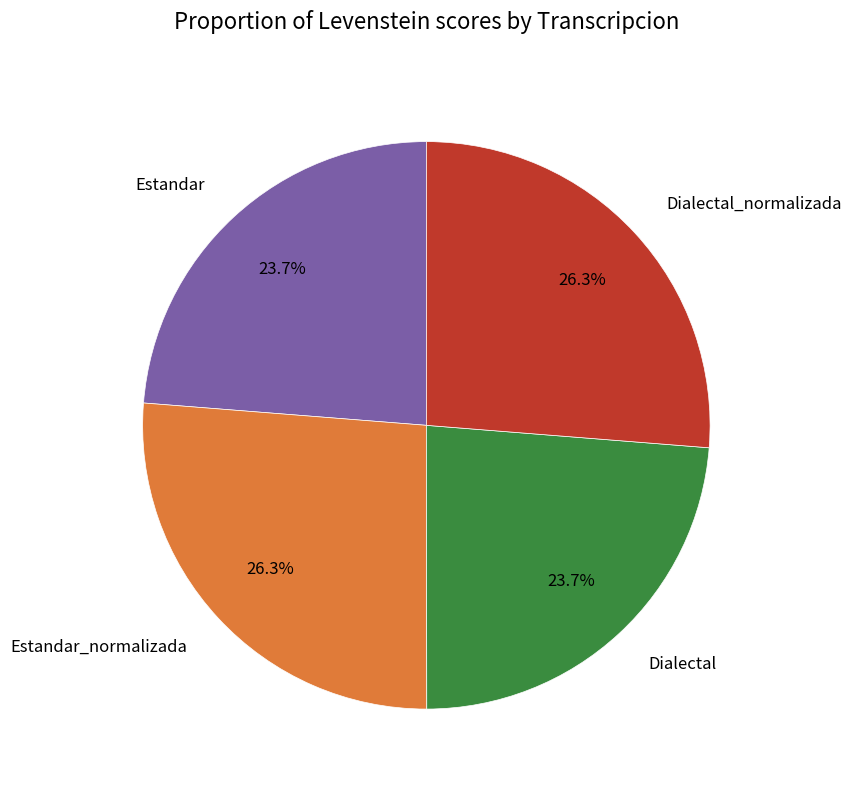

Is there any slice that represents more than half of the pie?

No